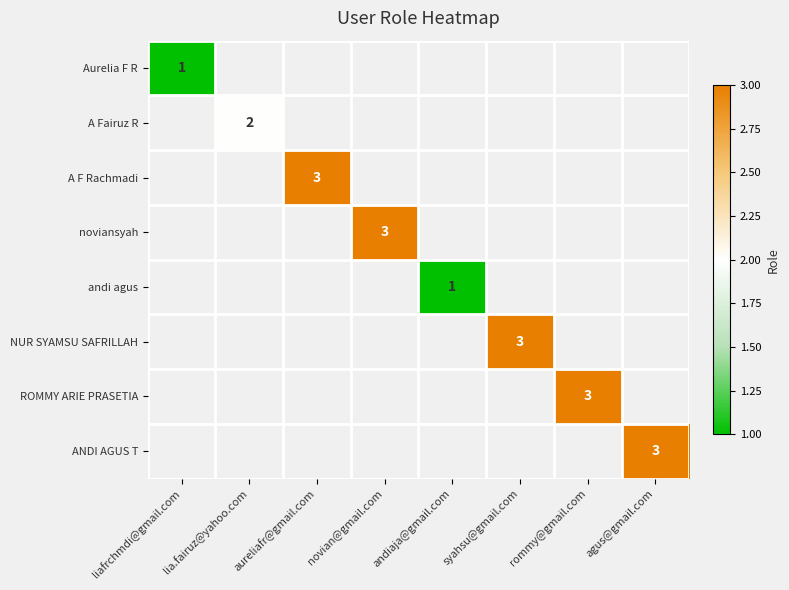

Which series has the largest range (max minus min)?

Aurelia F R